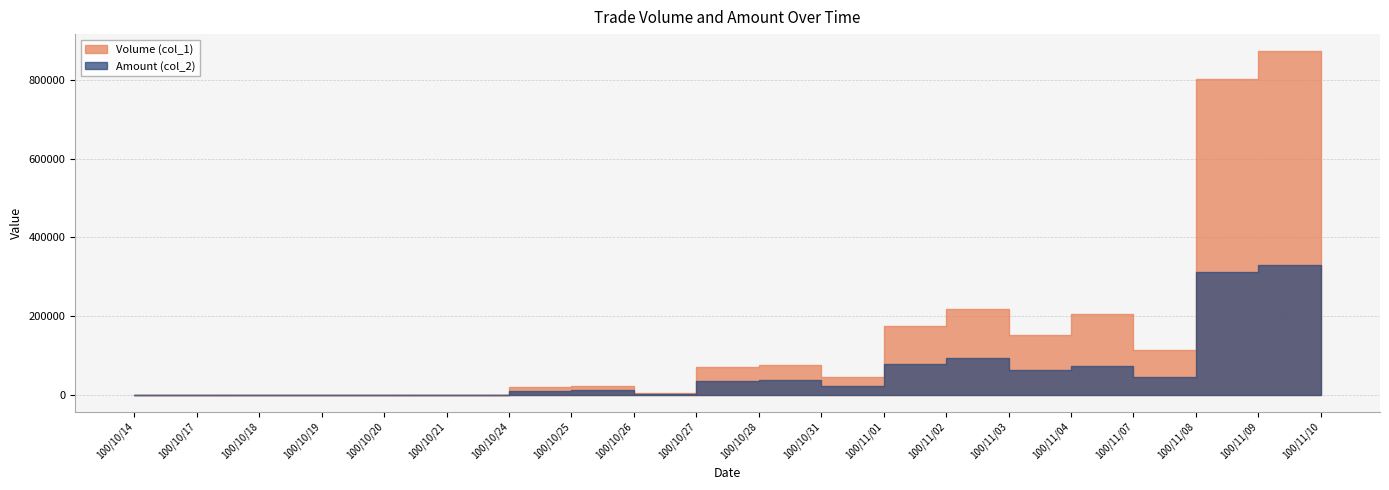

True or false: Amount (col_2) has a value of 0 at 100/10/17.

True